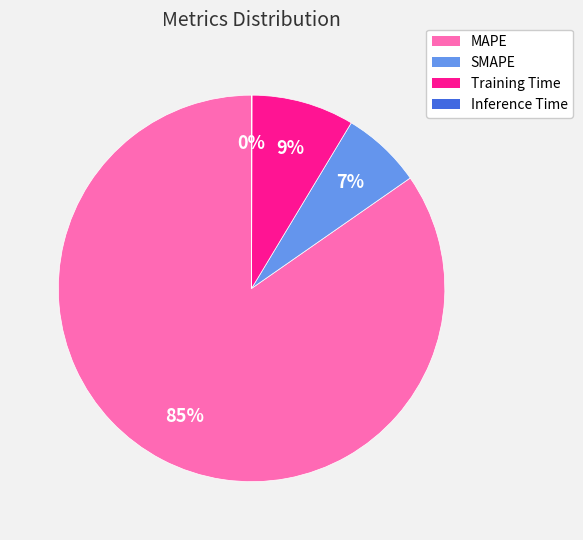

To the nearest percent, what percentage of the pie is SMAPE?

7%